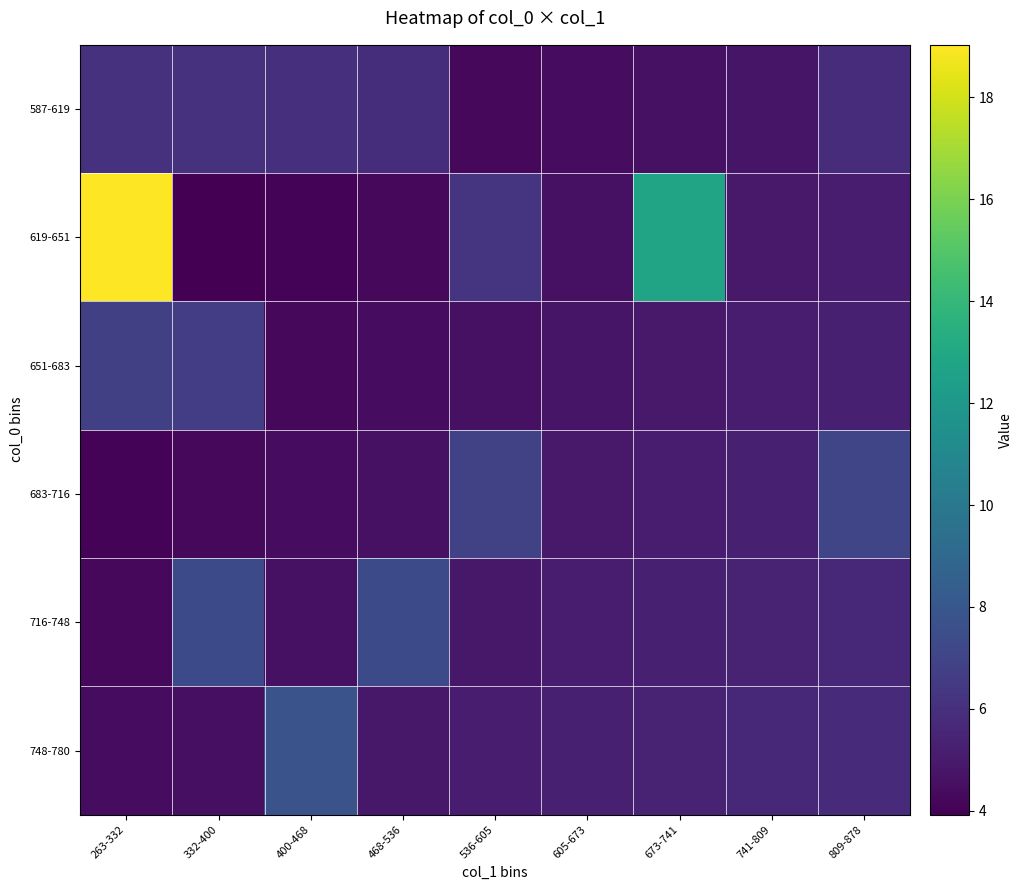

Reading left to right, list all the values displayed in this chart.

587-619: 263-332=6.1	332-400=6.1	400-468=6.0	468-536=5.9	536-605=4.3	605-673=4.4	673-741=4.6	741-809=4.8	809-878=5.9
619-651: 263-332=19.0	332-400=3.9	400-468=4.1	468-536=4.3	536-605=6.2	605-673=4.6	673-741=12.7	741-809=4.9	809-878=5.1
651-683: 263-332=6.8	332-400=6.7	400-468=4.3	468-536=4.4	536-605=4.6	605-673=4.8	673-741=4.9	741-809=5.1	809-878=5.3
683-716: 263-332=4.1	332-400=4.2	400-468=4.4	468-536=4.6	536-605=6.9	605-673=4.9	673-741=5.1	741-809=5.3	809-878=7.1
716-748: 263-332=4.2	332-400=7.3	400-468=4.6	468-536=7.3	536-605=4.9	605-673=5.1	673-741=5.3	741-809=5.4	809-878=5.6
748-780: 263-332=4.4	332-400=4.6	400-468=7.8	468-536=4.9	536-605=5.1	605-673=5.3	673-741=5.4	741-809=5.6	809-878=5.8